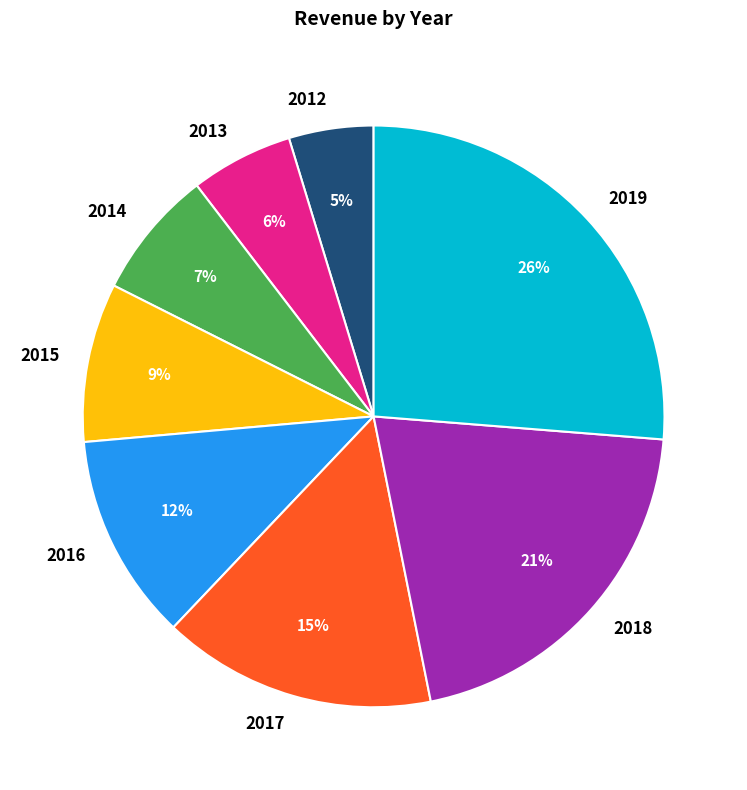

Which slice is the largest?

2019